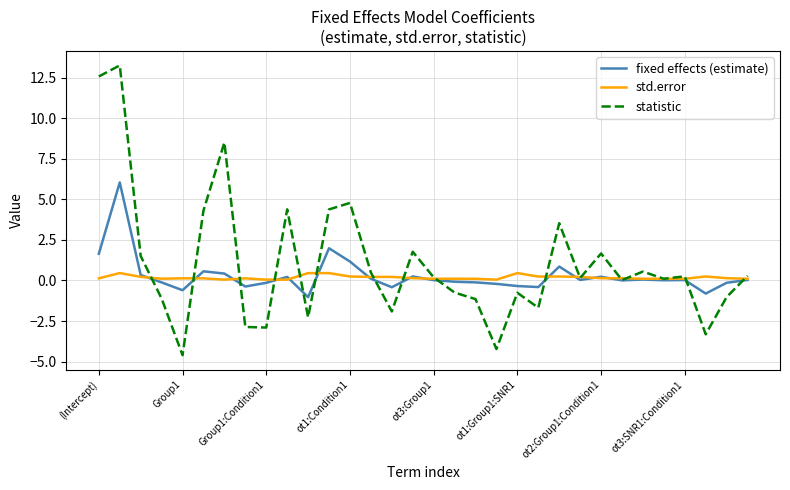

What is the highest value of the statistic series?

13.3